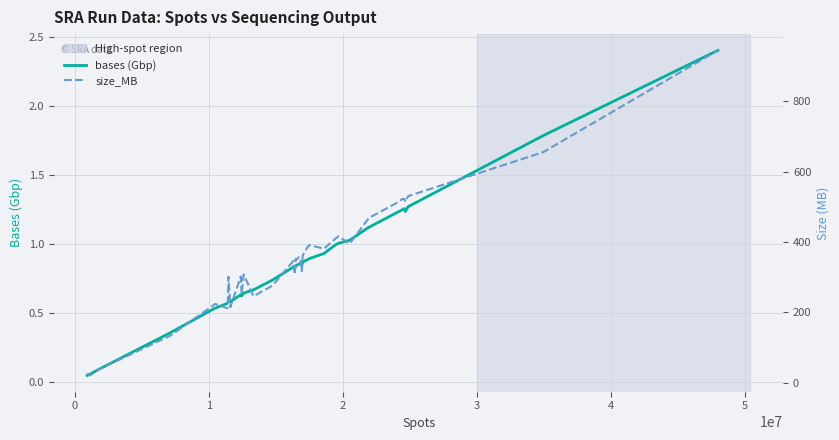

Which series has the largest range (max minus min)?

size_MB